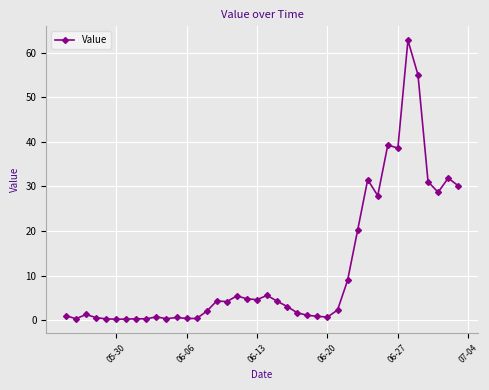

What is the difference between the maximum and second lowest values?

62.5